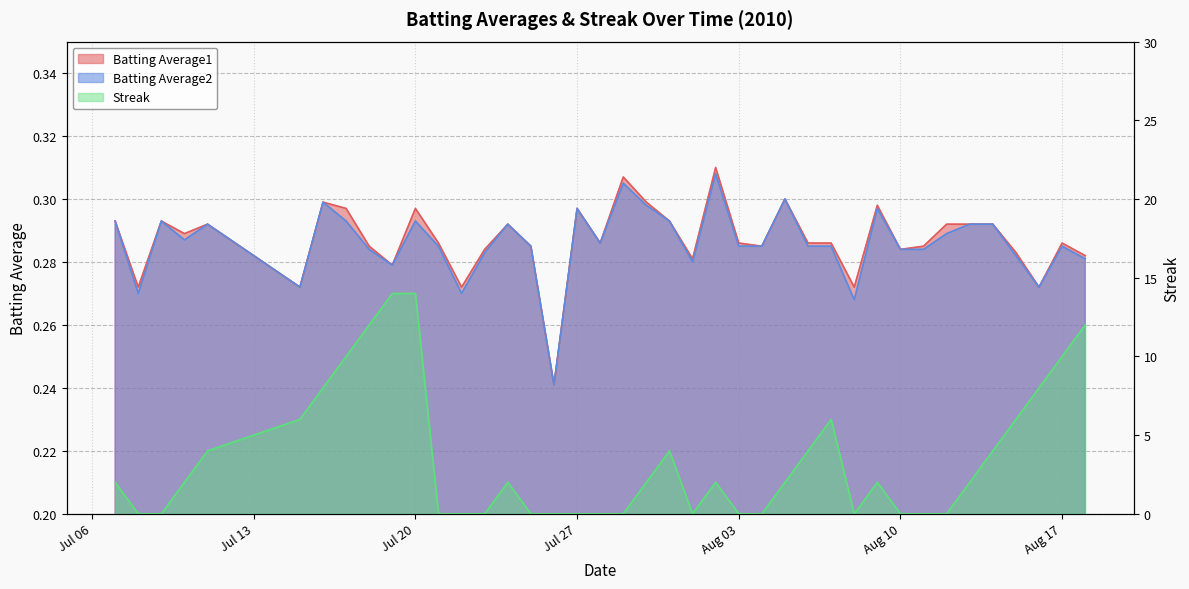

Is the value of Streak at 2010-07-27 greater than the value of Batting Average2 at 2010-07-07?

No